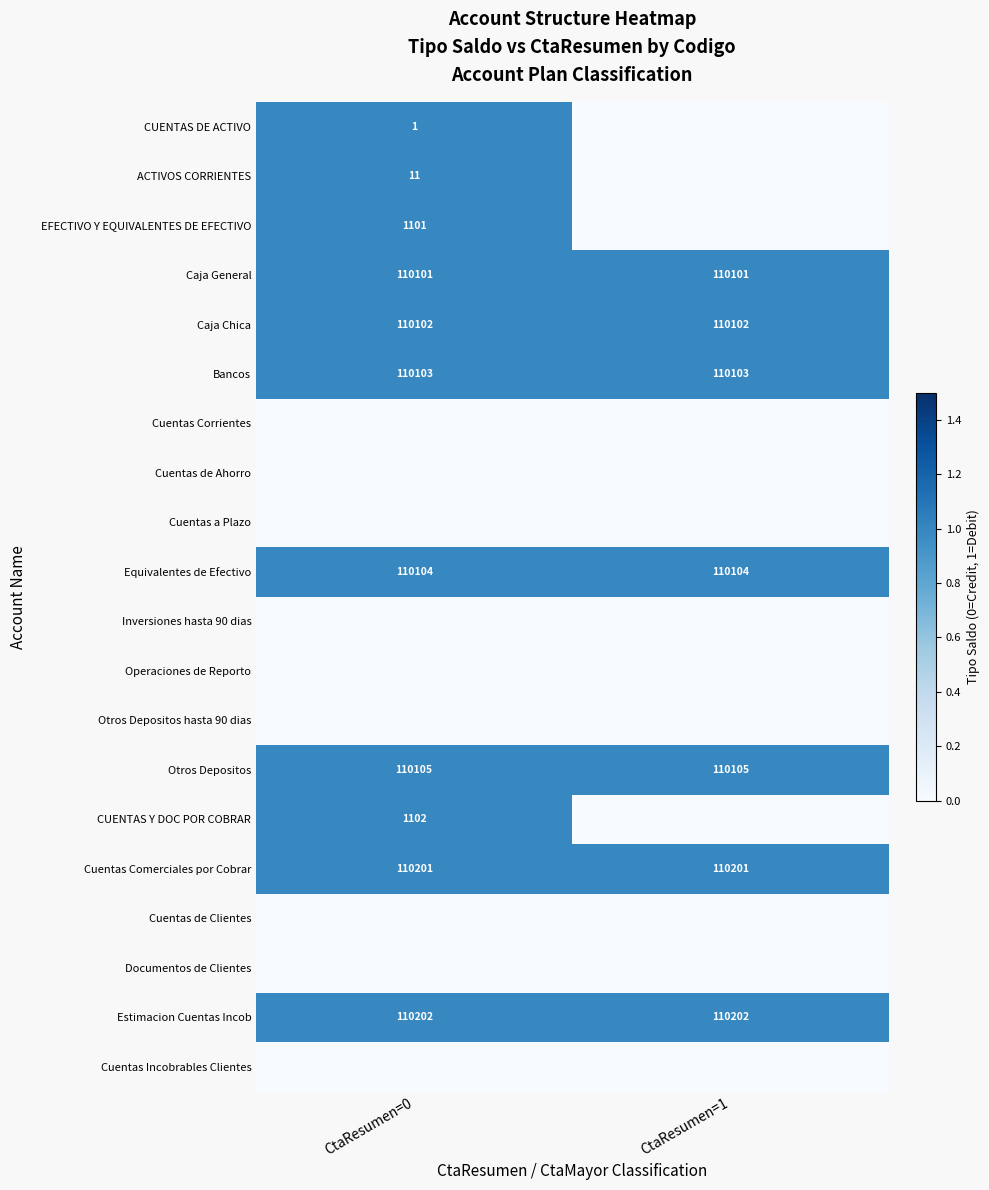

What is the lowest value of the Cuentas Comerciales por Cobrar series?

110201